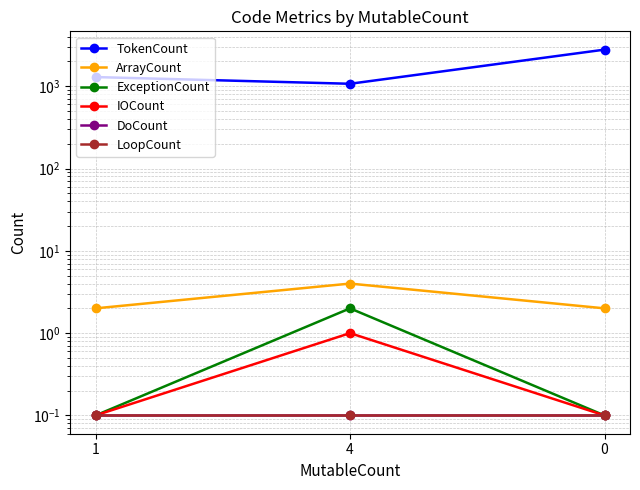

Reading left to right, extract all data points from this chart.

TokenCount: 1=1292.0	4=1071.0	0=2784.0
ArrayCount: 1=2.0	4=4.0	0=2.0
ExceptionCount: 1=0.1	4=2.0	0=0.1
IOCount: 1=0.1	4=1.0	0=0.1
DoCount: 1=0.1	4=0.1	0=0.1
LoopCount: 1=0.1	4=0.1	0=0.1